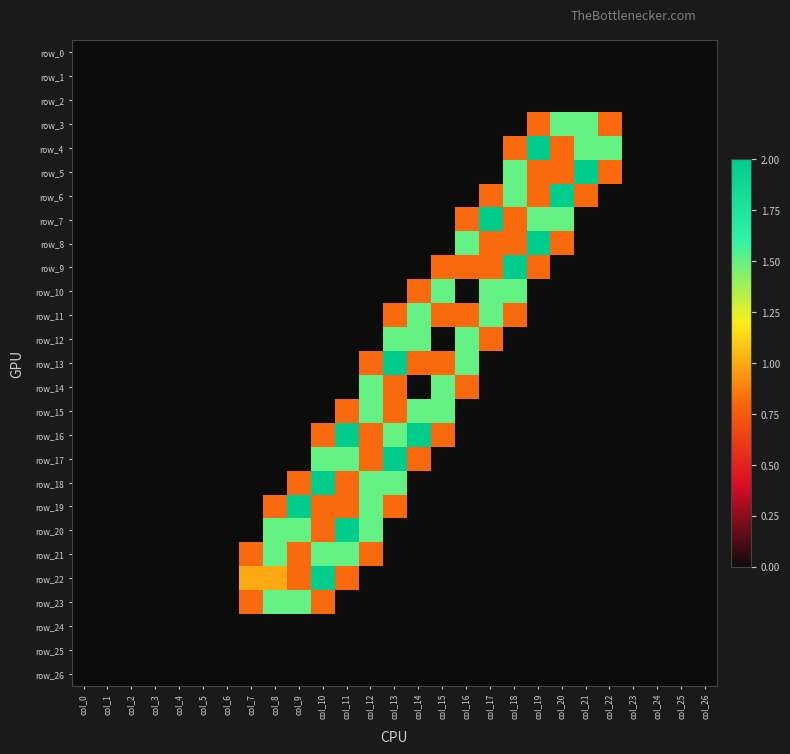

What is the sum of all row_18 values?

6.6